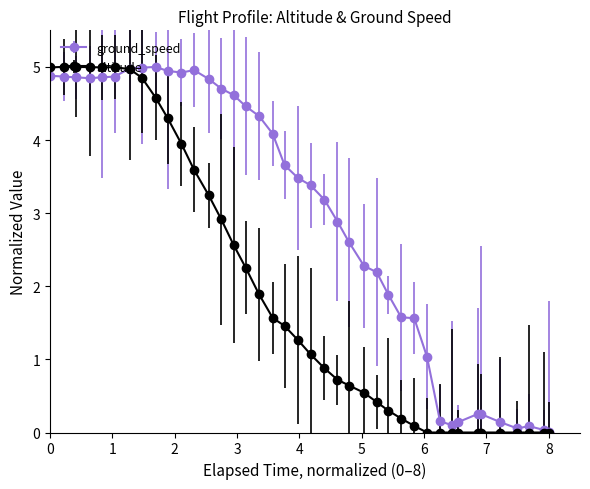

What is the difference between the maximum and minimum values in the altitude series?

5.0